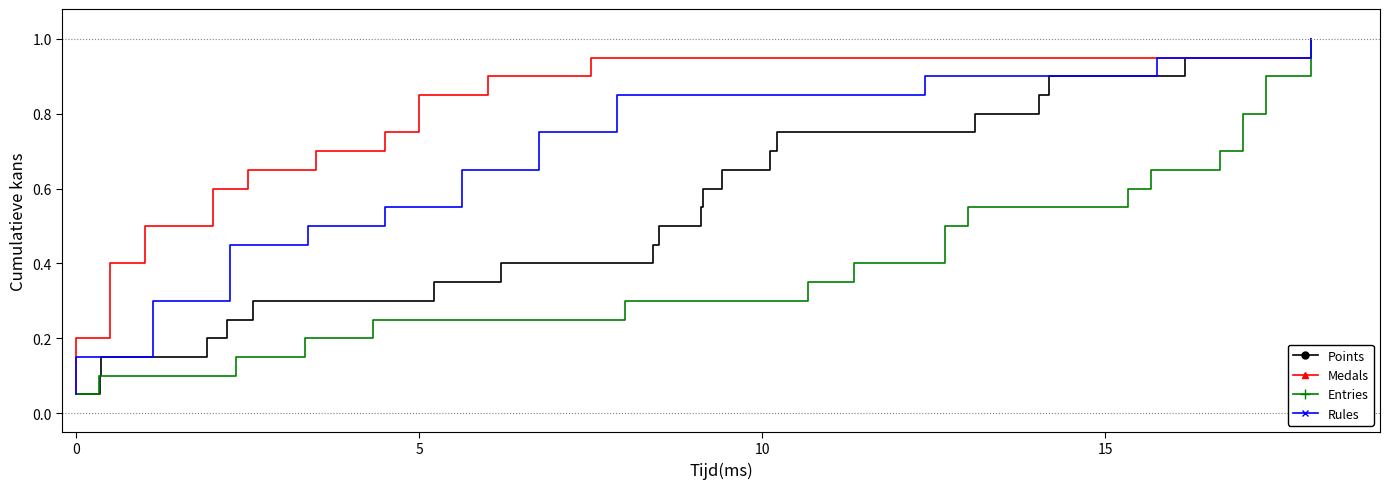

Which series has the largest total across all categories?

Points